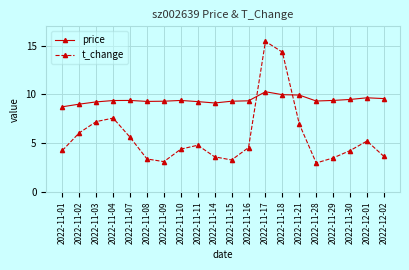

True or false: price has a value of 10.3 at 2022-11-17.

True